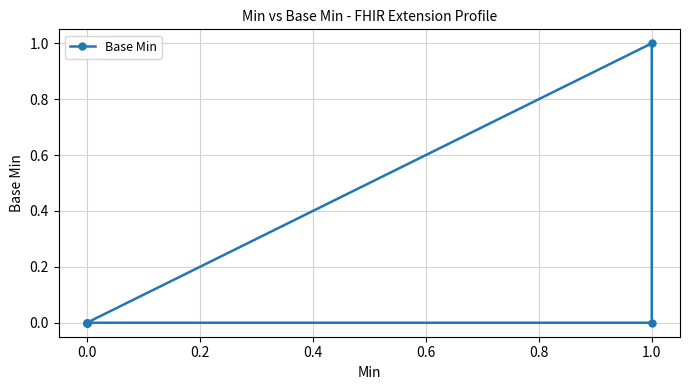

What is the difference between the maximum and minimum values?

1